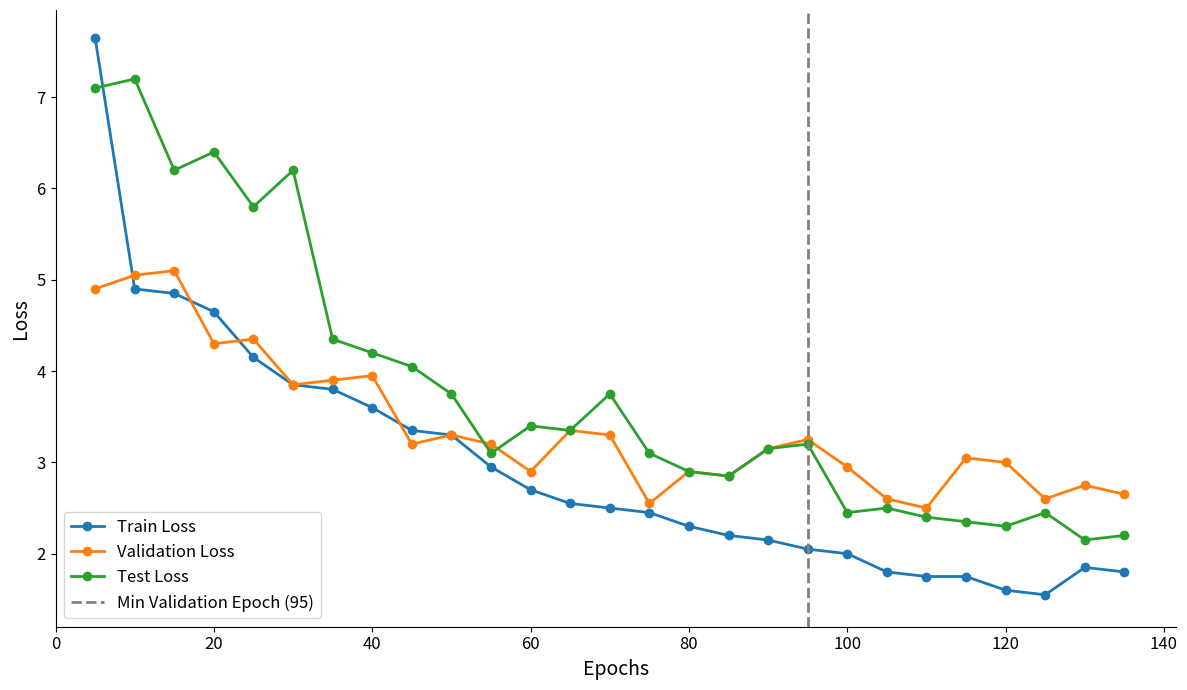

The Test Loss series shows 3.1 at 75. True or false?

True